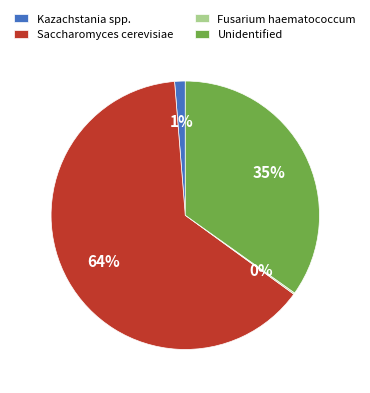

To the nearest percent, what portion does Saccharomyces cerevisiae represent?

64%